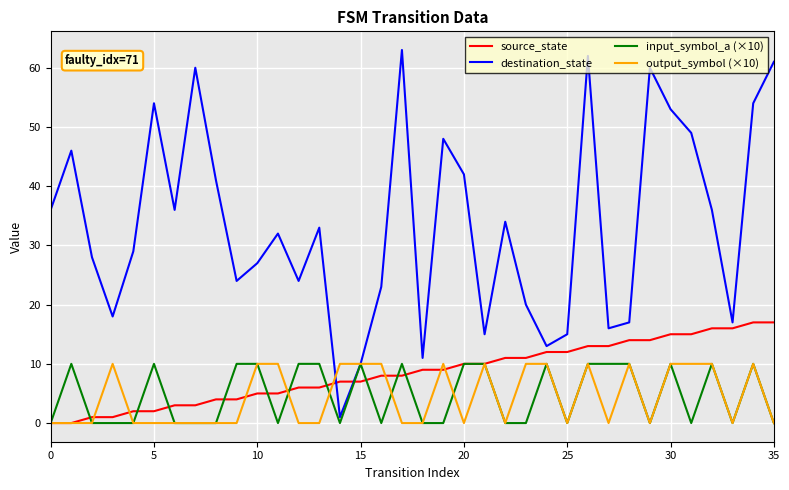

Which series has the largest total across all categories?

destination_state